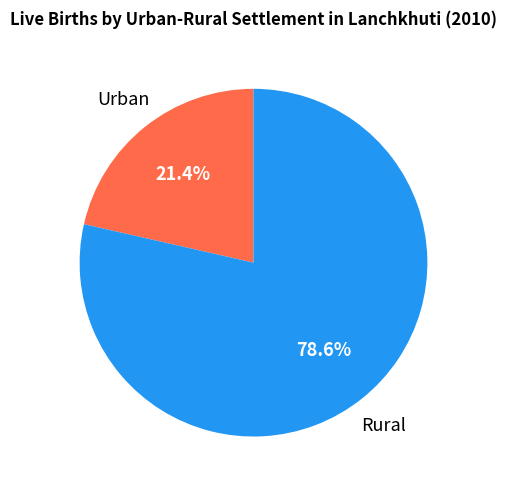

How much of the chart is everything except Urban?

78.6%